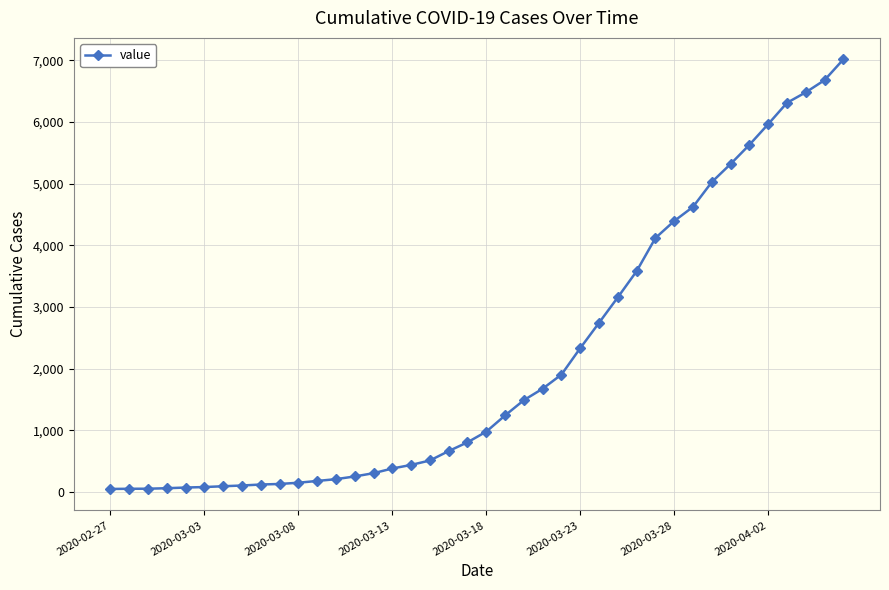

What is the average value?

2133